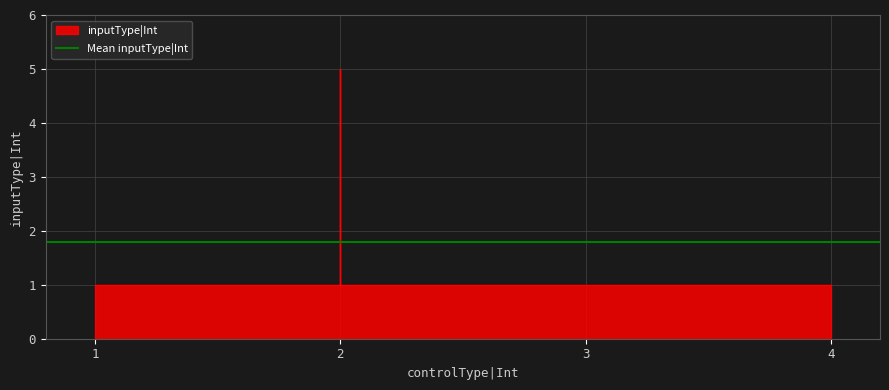

What is the maximum value shown in the chart?

5